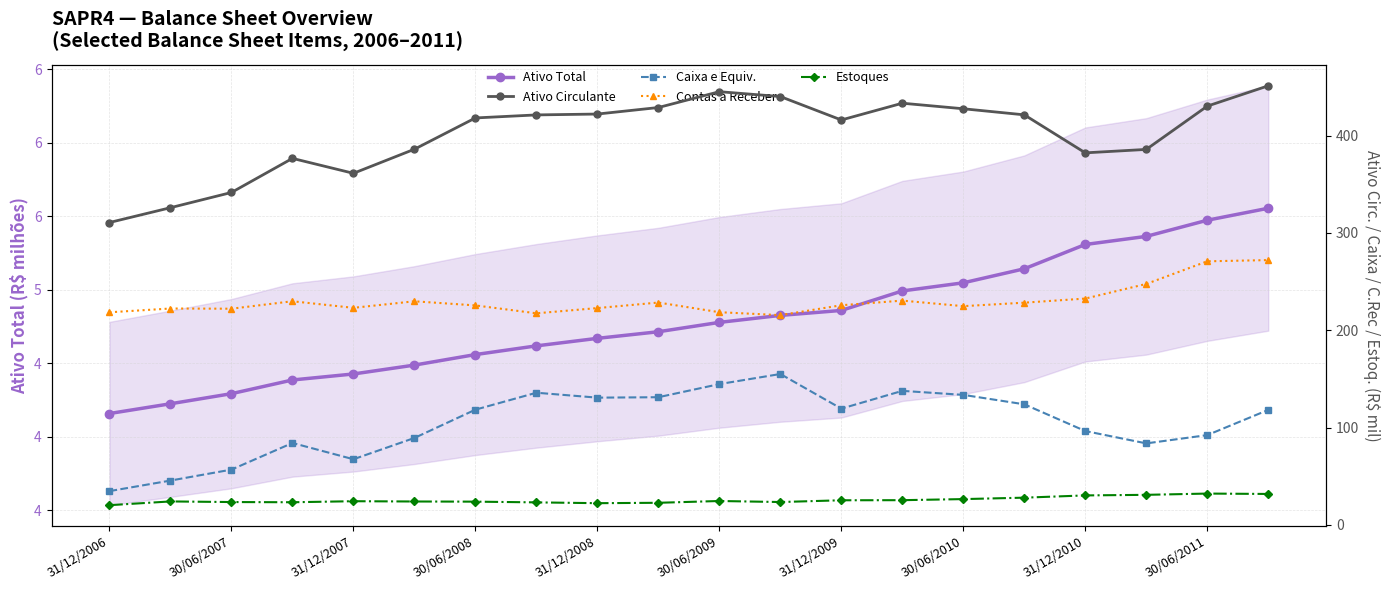

What is the sum of all Ativo Total values?

95.9